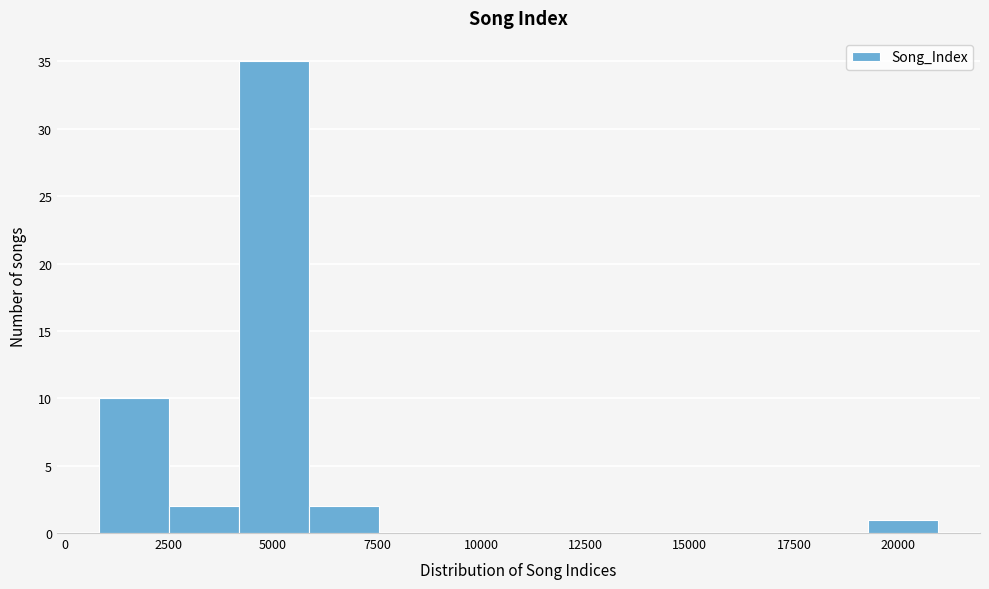

Around what value on the x-axis is the tallest bar? Give the approximate position of its centre, as read against the axis.

5000